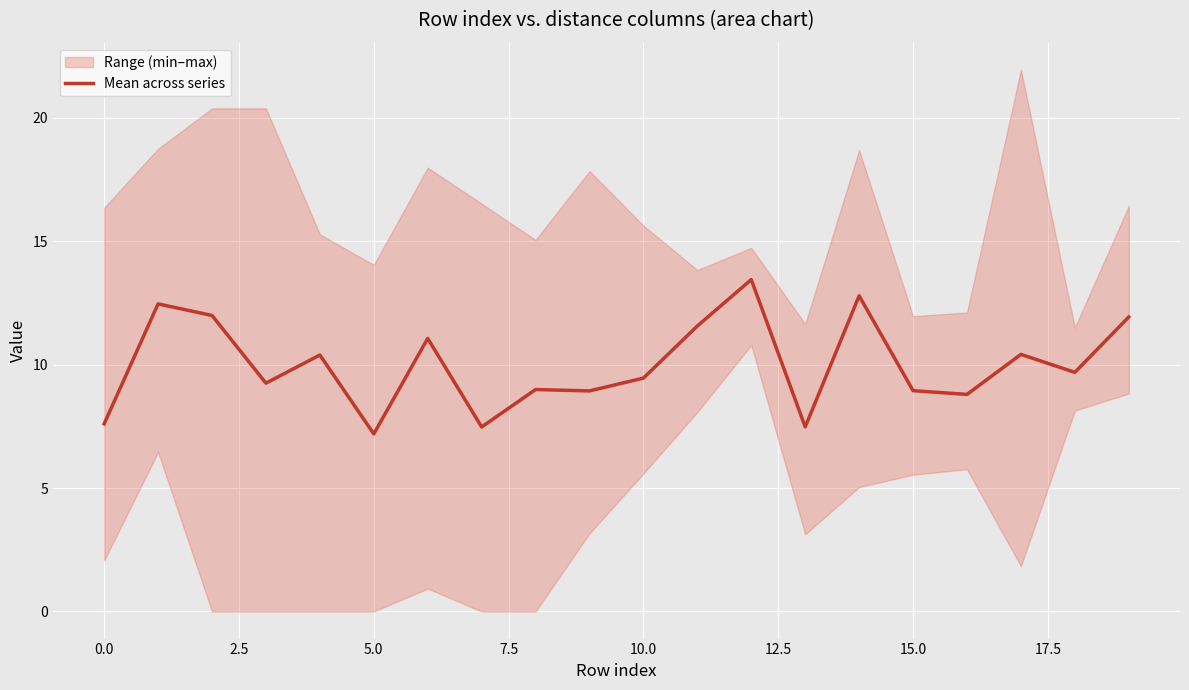

How many interior local valleys (lower than both neighbors) does the data have?

7